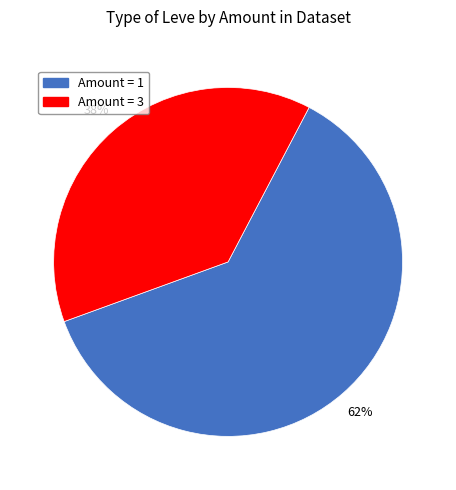

Rank the categories by value from highest to lowest.

Amount = 1, Amount = 3